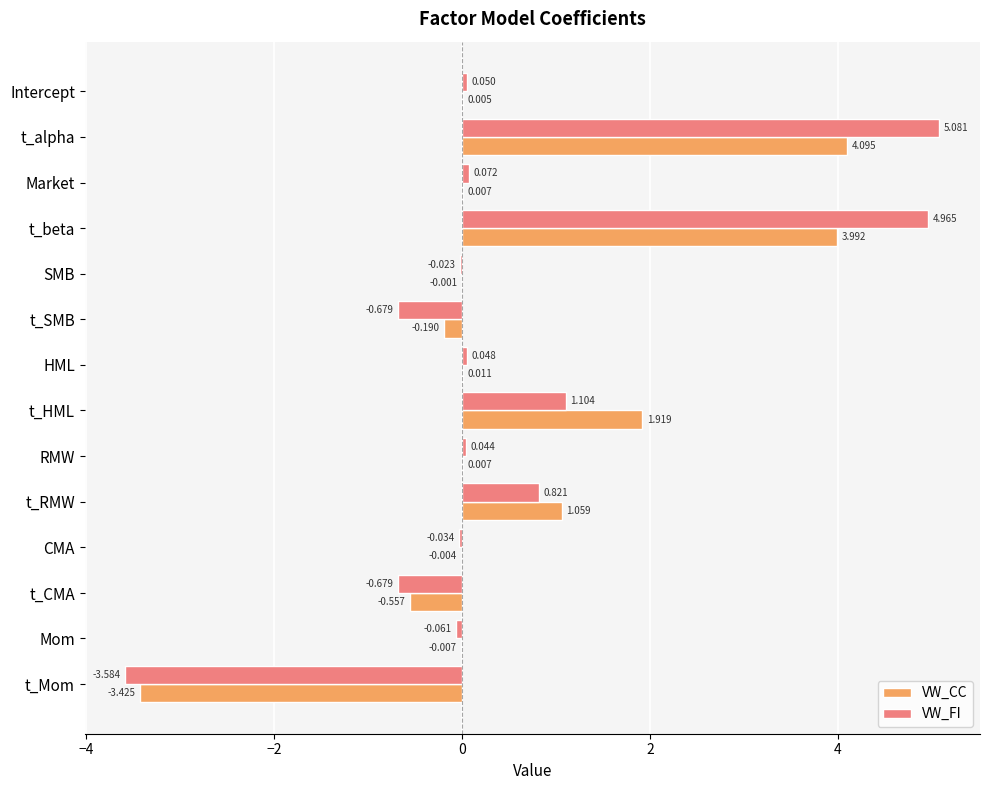

What is the highest value of the VW_CC series?

4.1